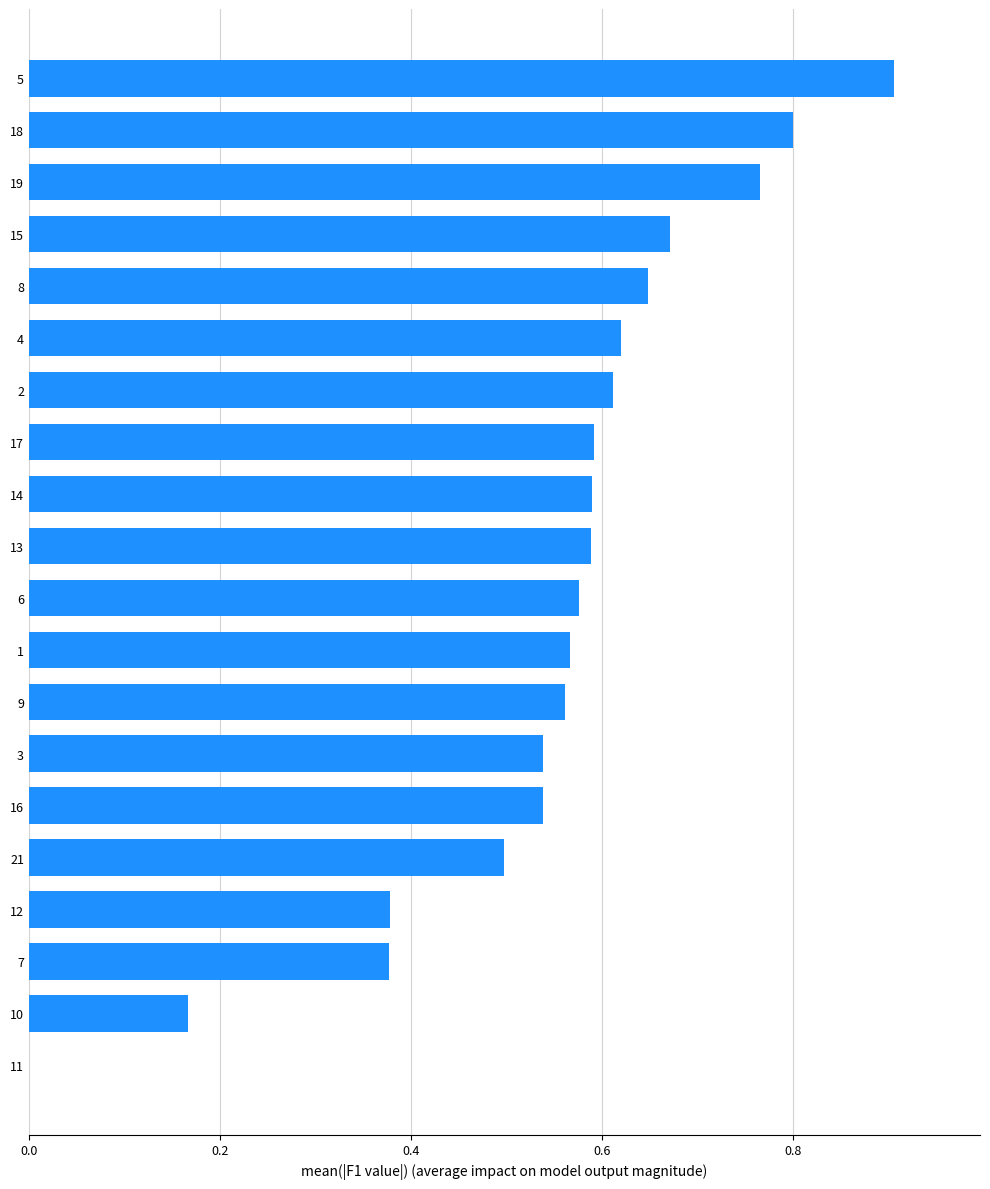

Is it true that the value at 9 is 0.8?

False